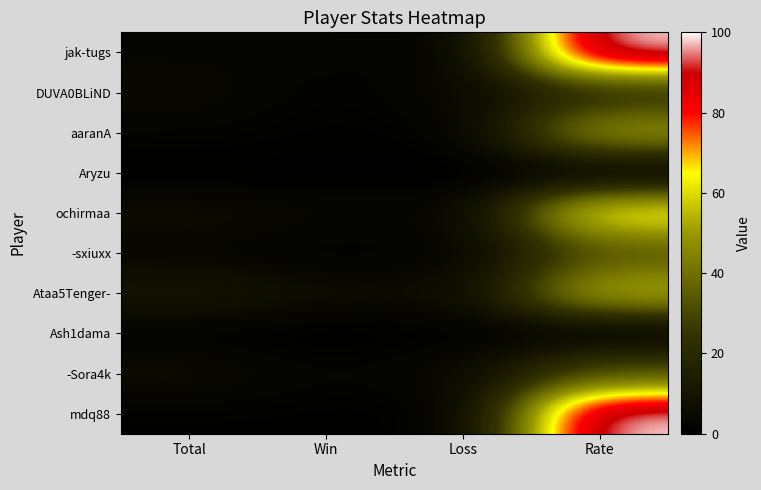

What is the difference between the highest and lowest values at Loss?

5